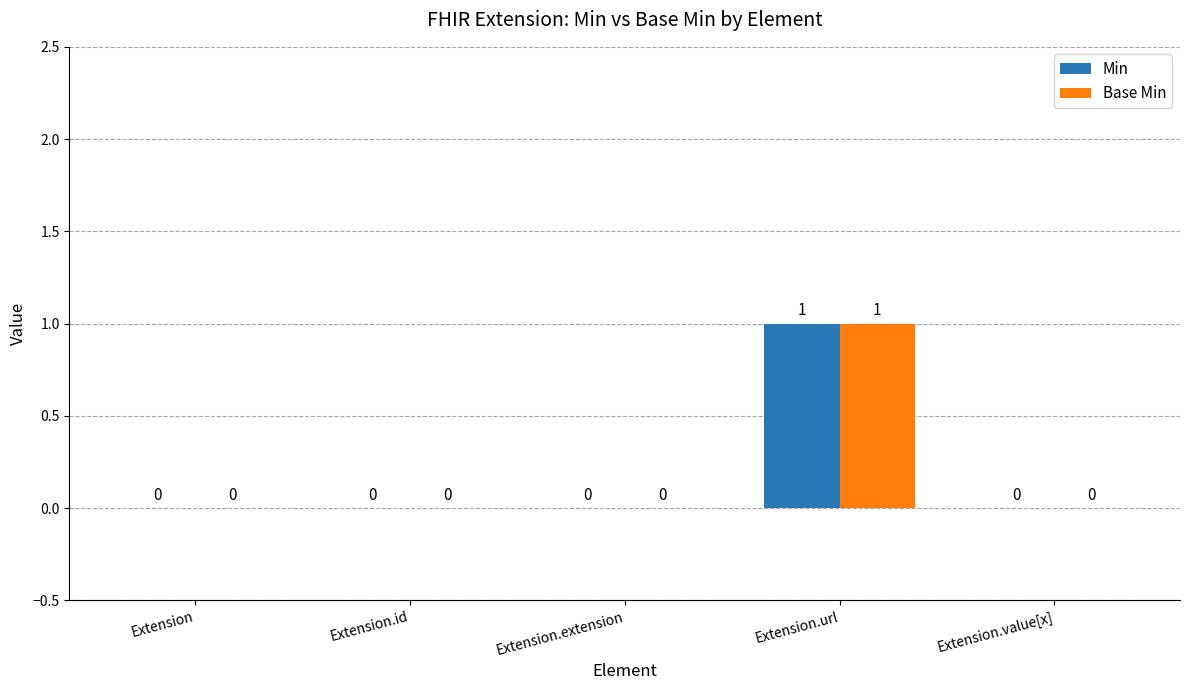

The Min series shows 0 at Extension.url. True or false?

False